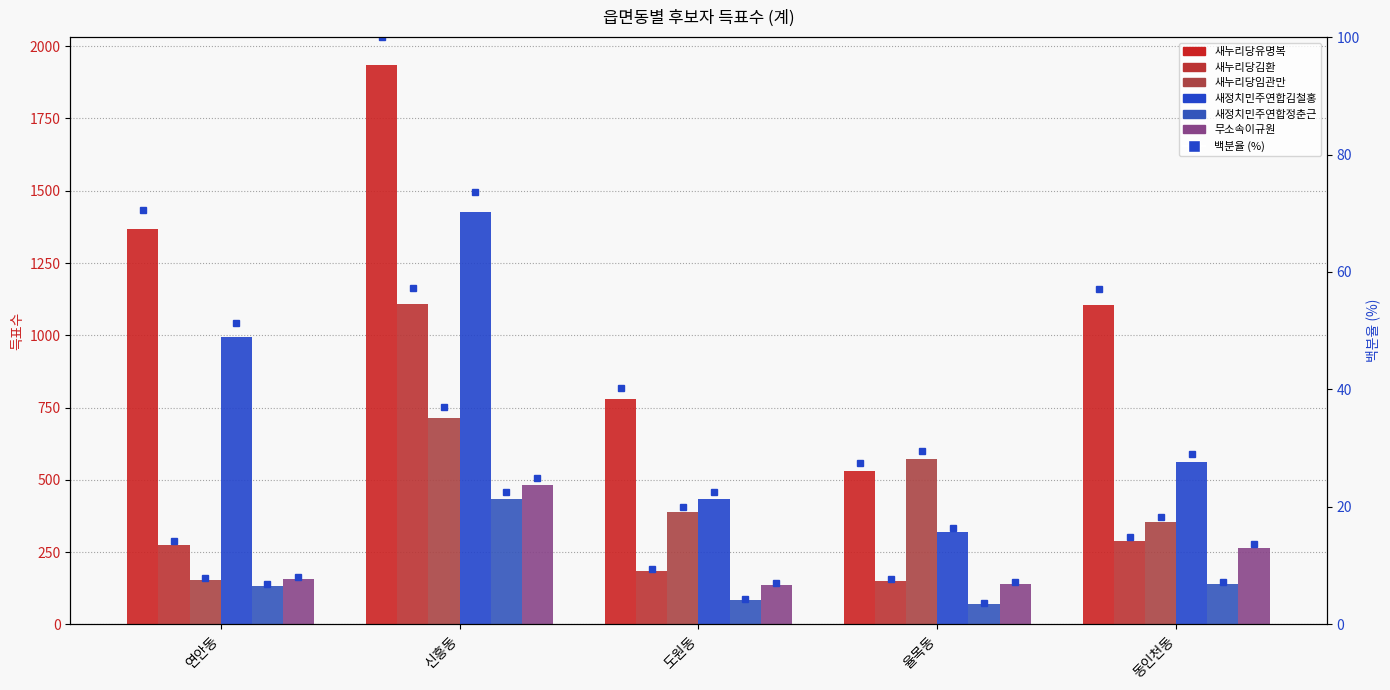

True or false: 새정치민주연합김철홍 has a value of 319 at 율목동.

True